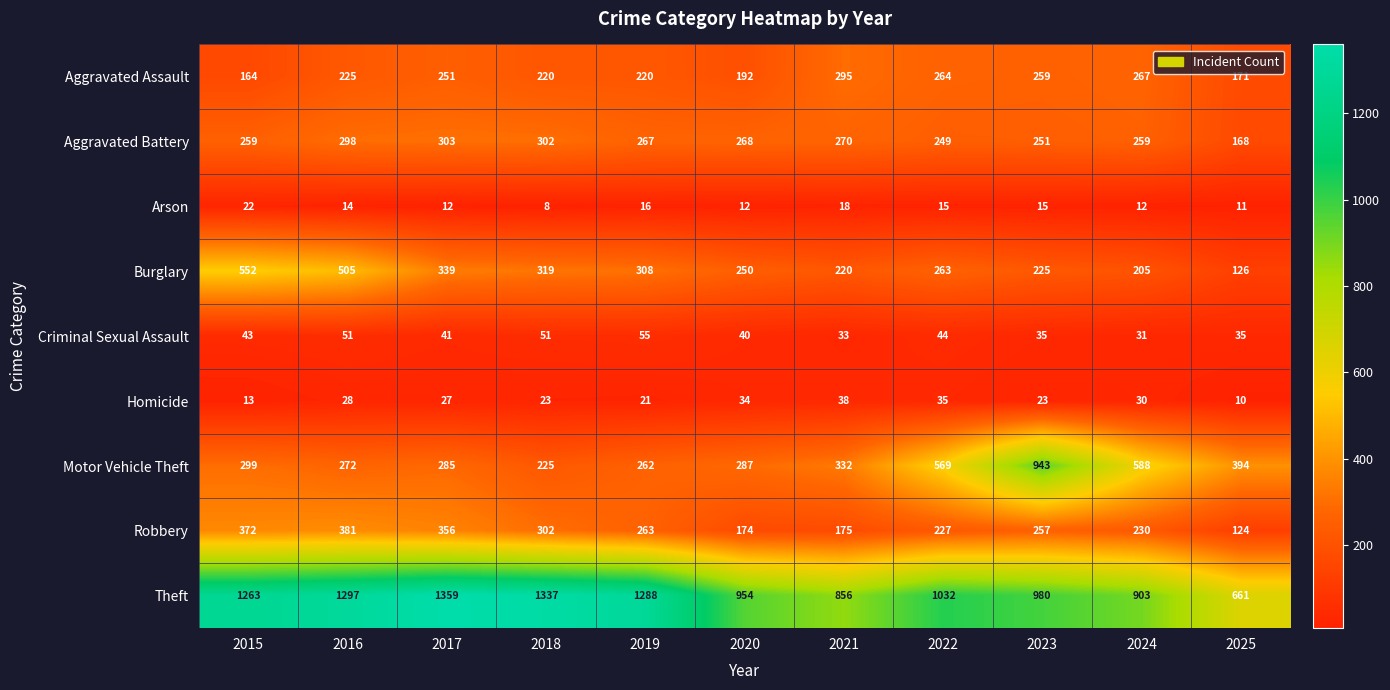

Which series has the largest range (max minus min)?

Motor Vehicle Theft